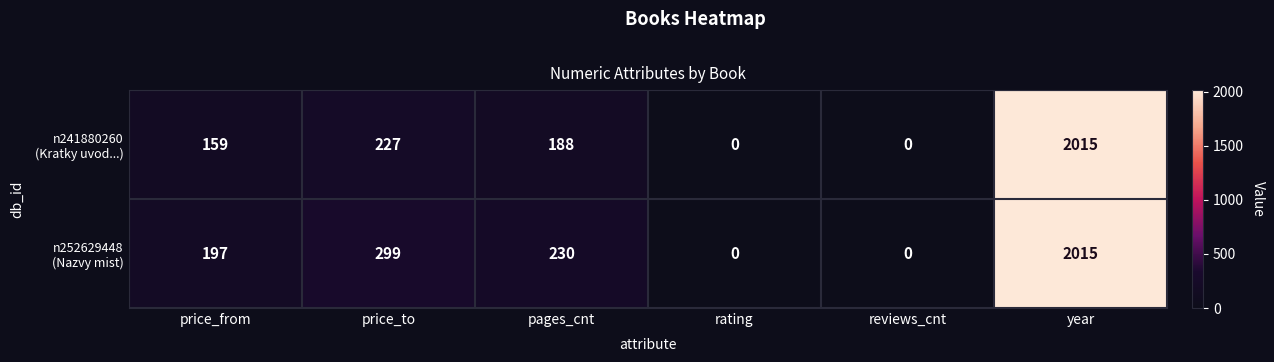

At which category is the sum across all series the highest?

year